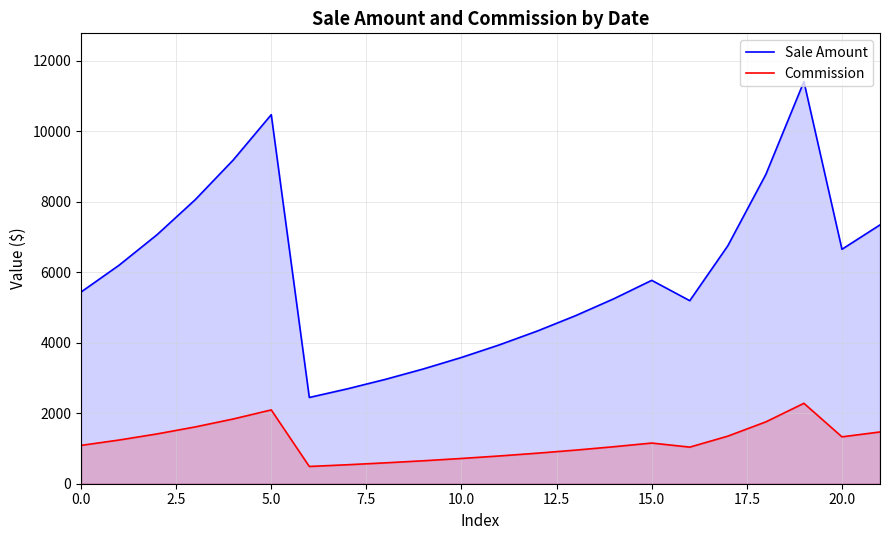

What are all the series names shown in the legend?

Sale Amount, Commission